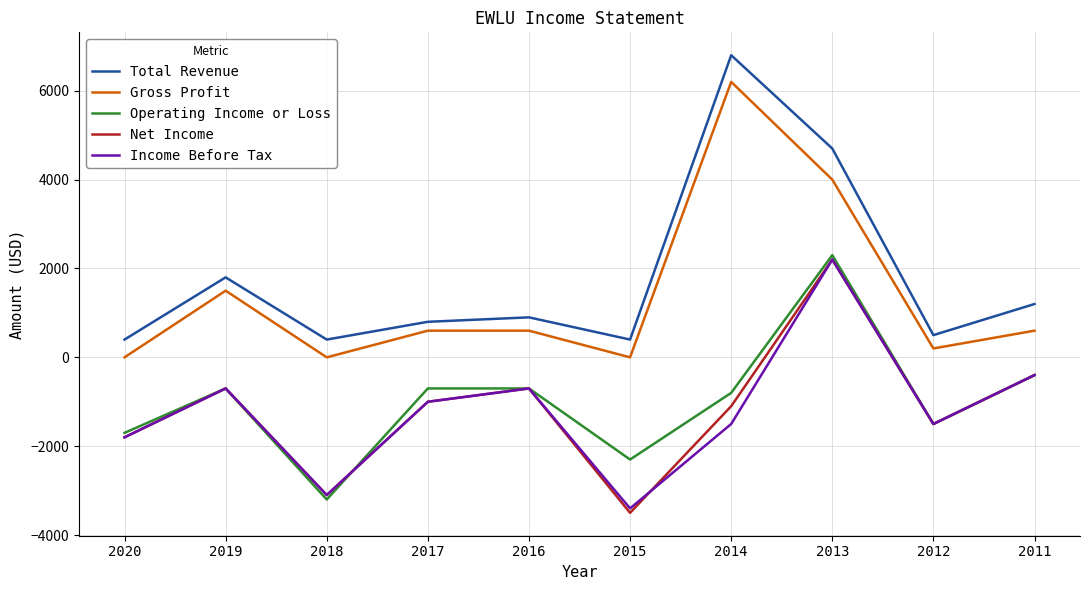

What are all the series names shown in the legend?

Total Revenue, Gross Profit, Operating Income or Loss, Net Income, Income Before Tax